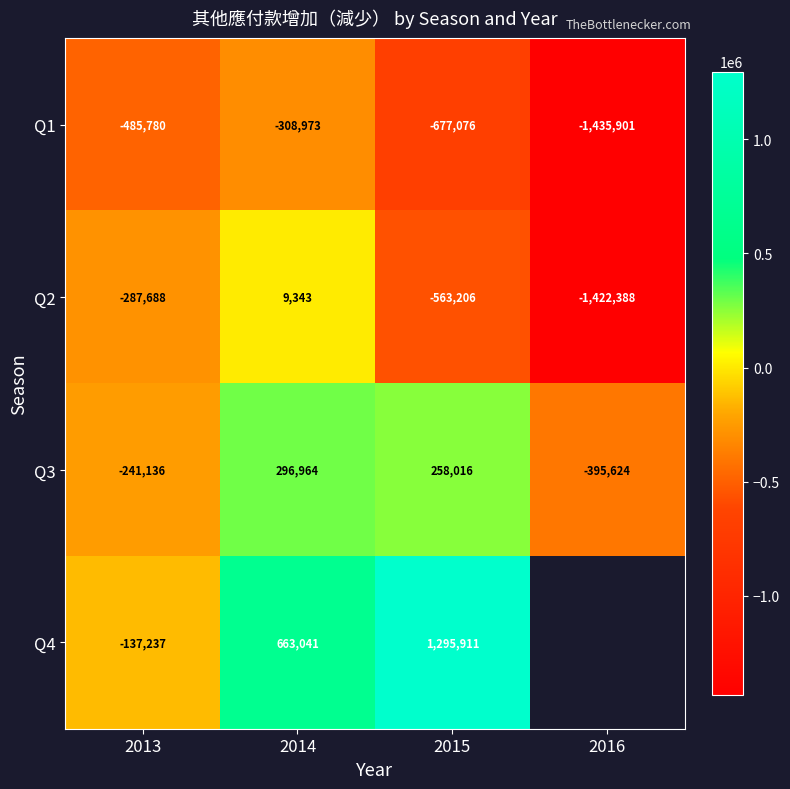

What is the total value across all series at 2015?

313645